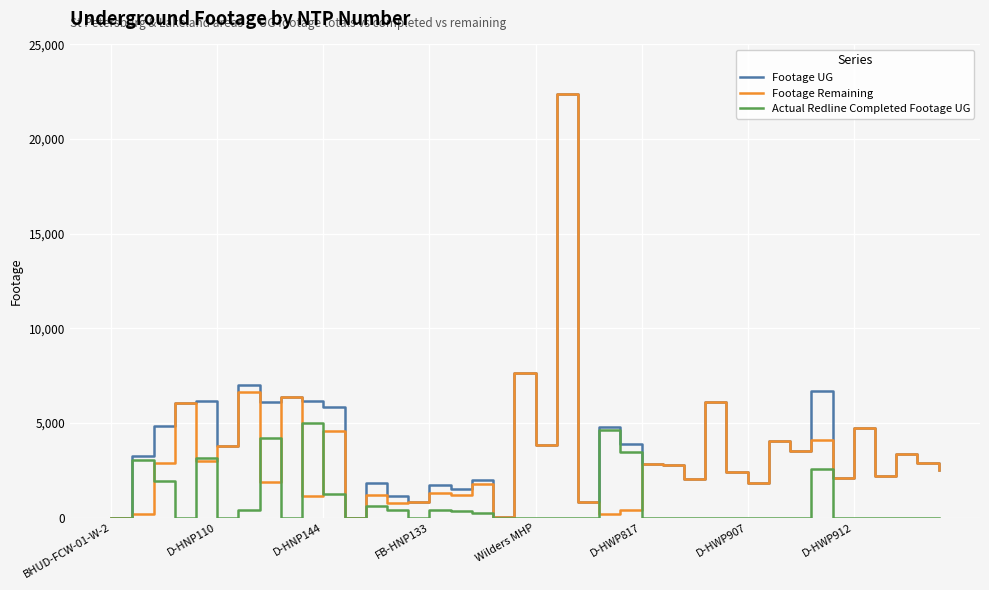

Rank the series by their average value, from highest to lowest.

Footage UG, Footage Remaining, Actual Redline Completed Footage UG